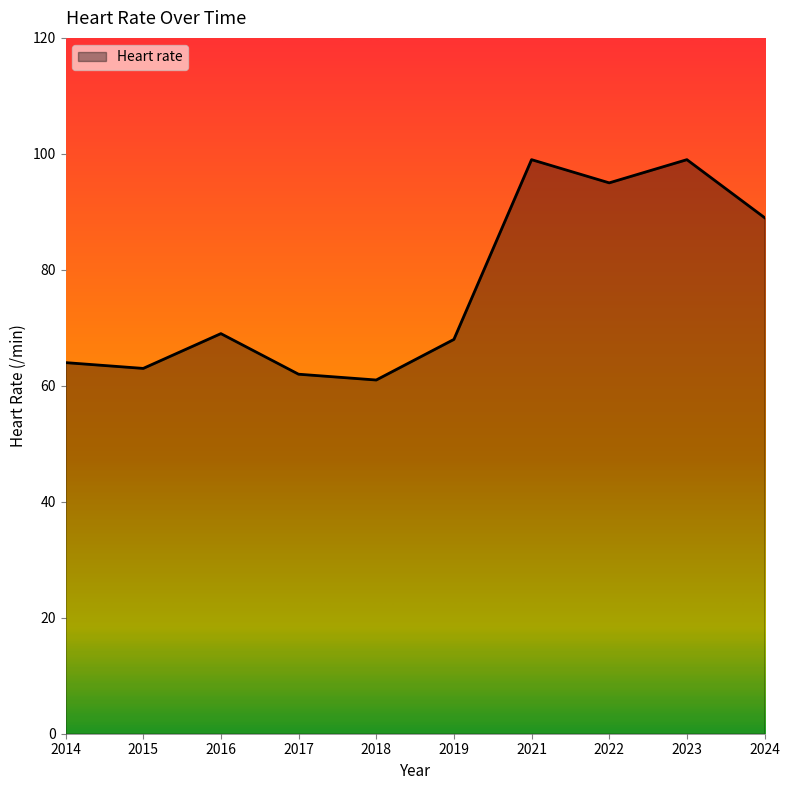

What is the smallest value displayed?

61